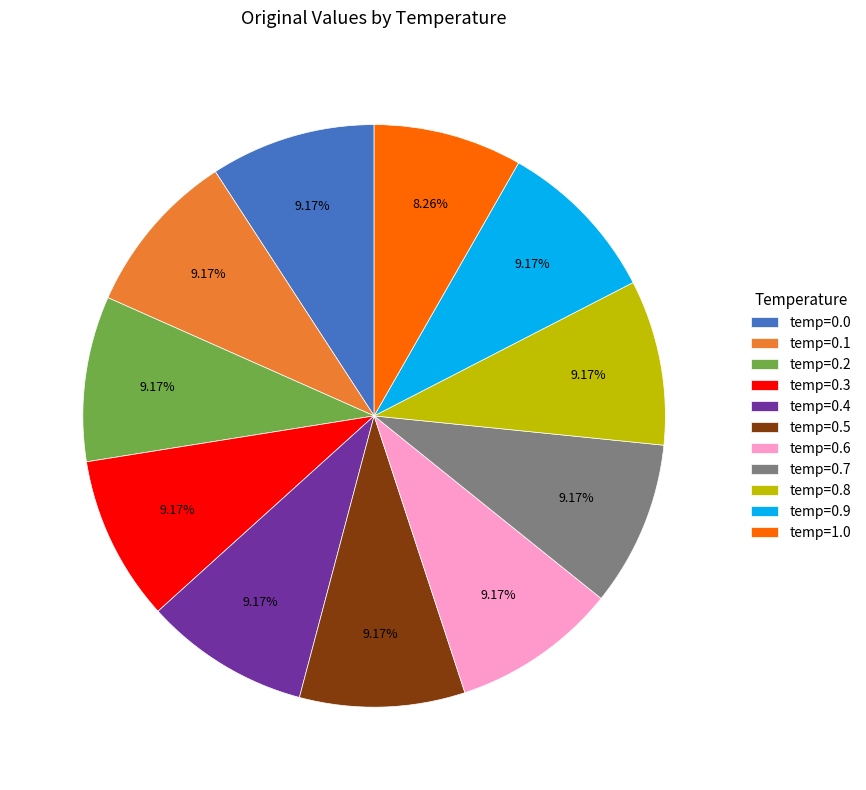

Is there any slice that represents more than half of the pie?

No